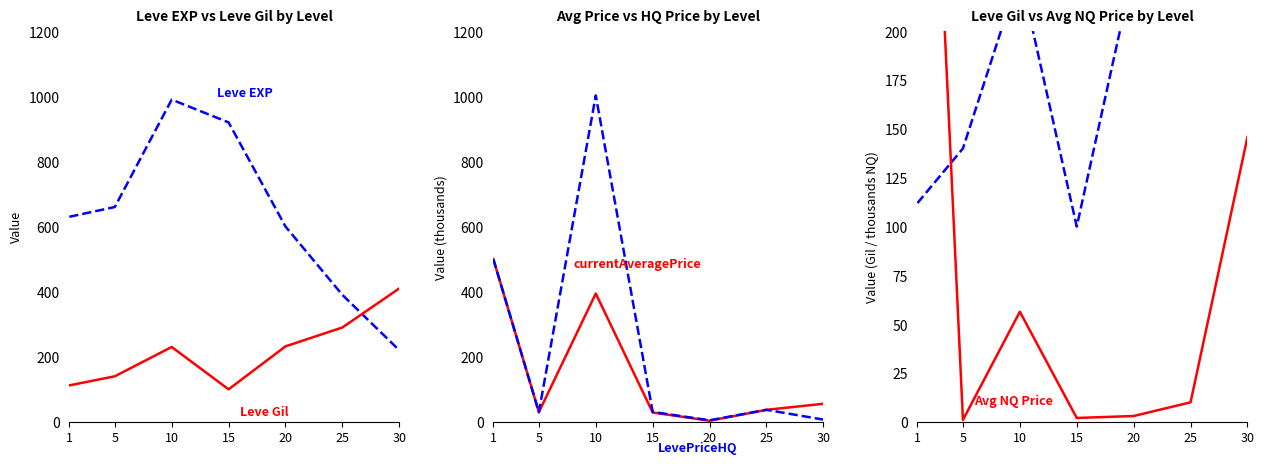

True or false: currentAveragePrice has a value of 51.0 at 5.

False